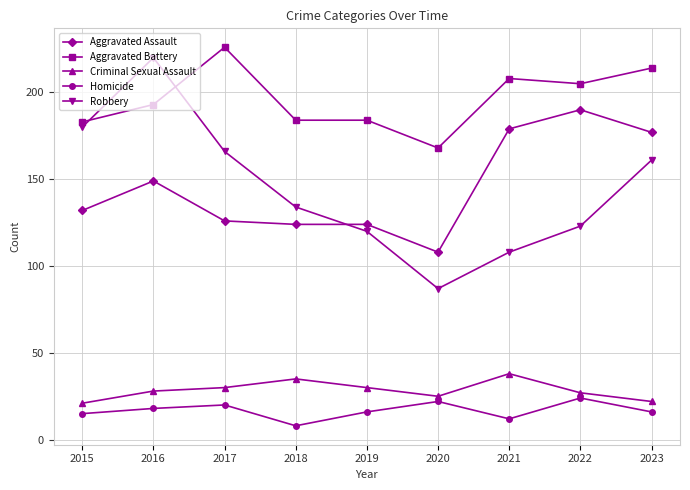

What is the difference between the maximum and minimum values in the Criminal Sexual Assault series?

17